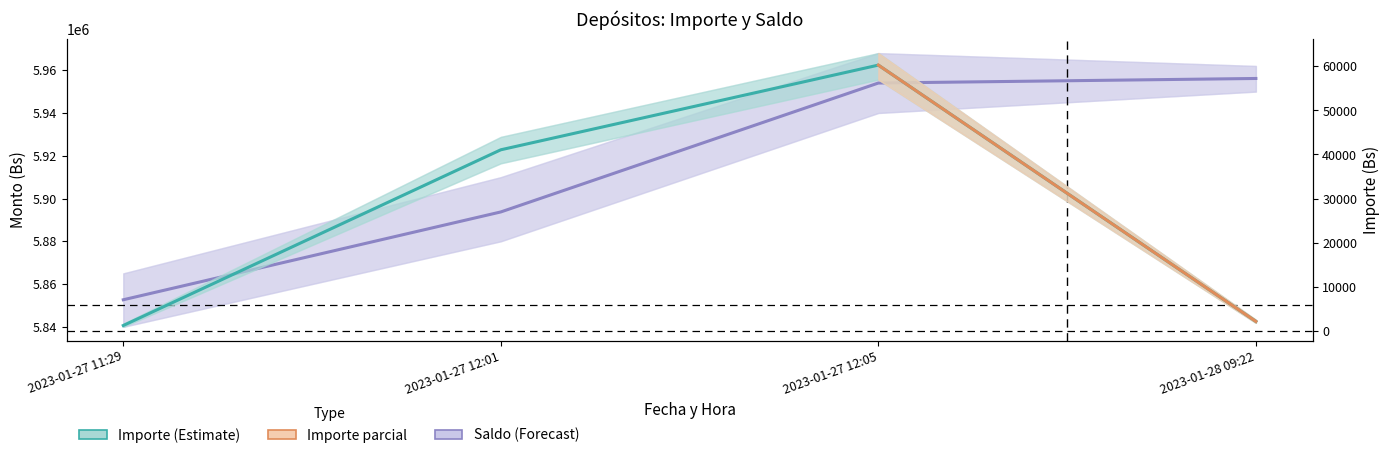

The value of Saldo at 2023-01-28 09:22 is 5956142.6. True or false?

True